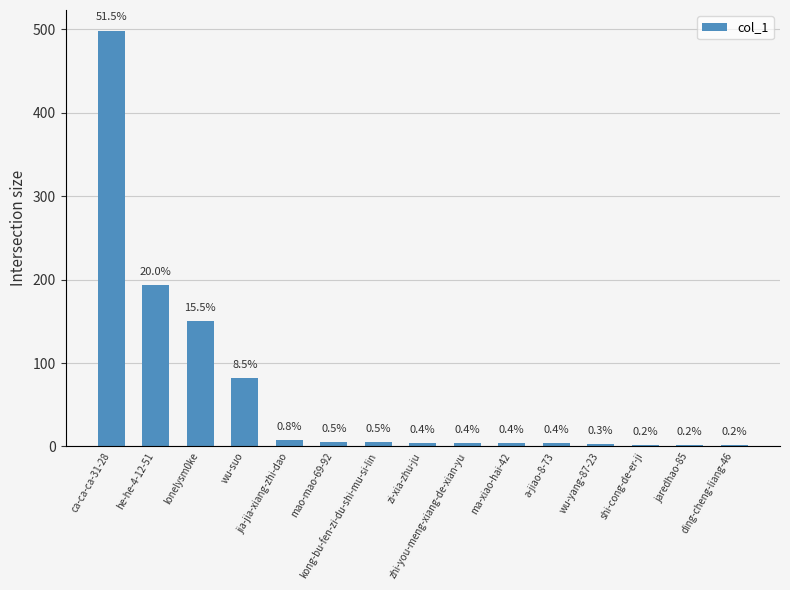

Is it true that the value at ma-xiao-hai-42 is 7?

False